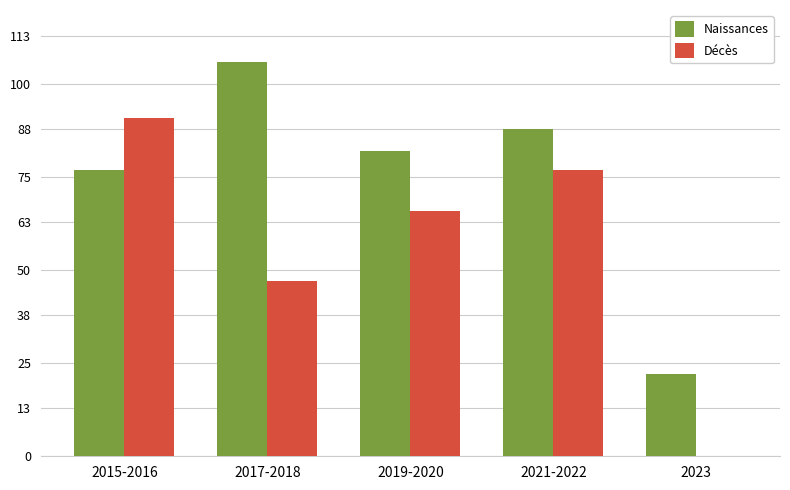

The value of Décès at 2023 is 0. True or false?

True